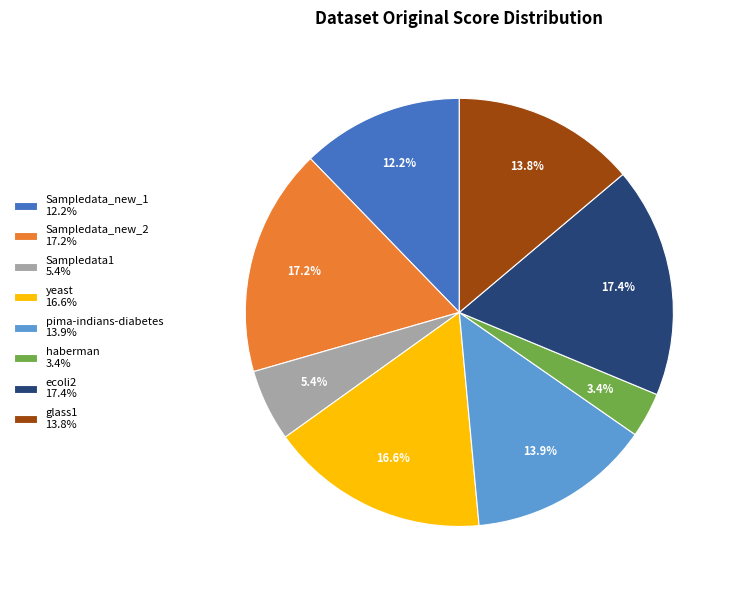

Which has a higher value, Sampledata1 or glass1?

glass1